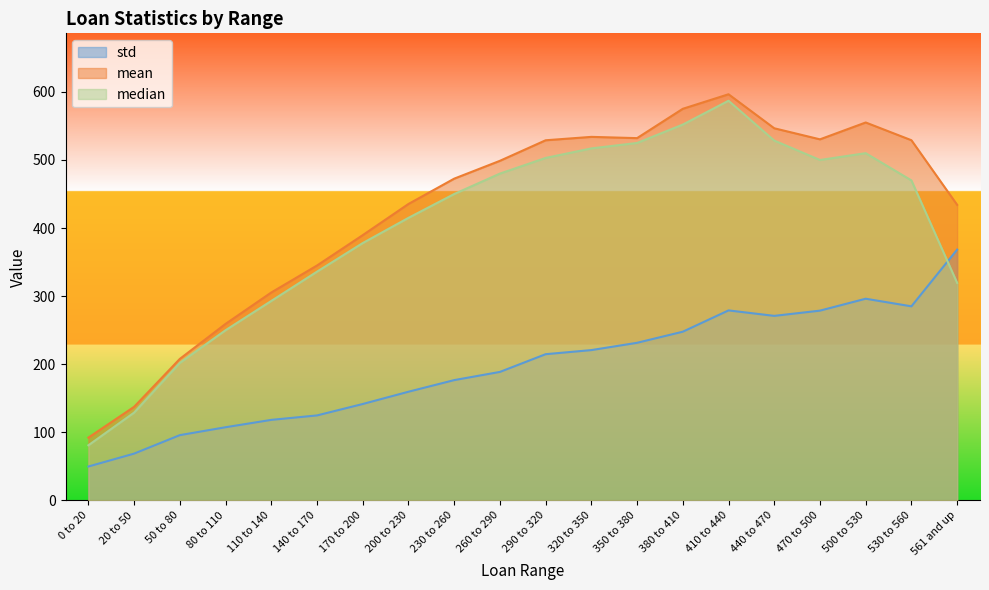

The median series shows 164.2 at 470 to 500. True or false?

False